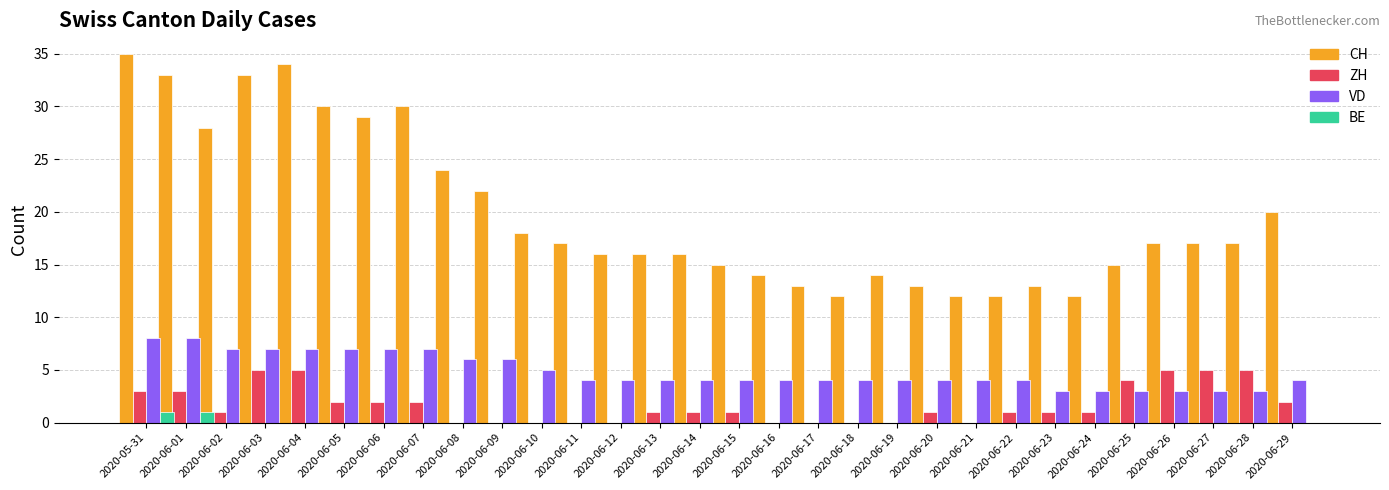

What is the spread (max minus min) of values at 2020-06-23?

13